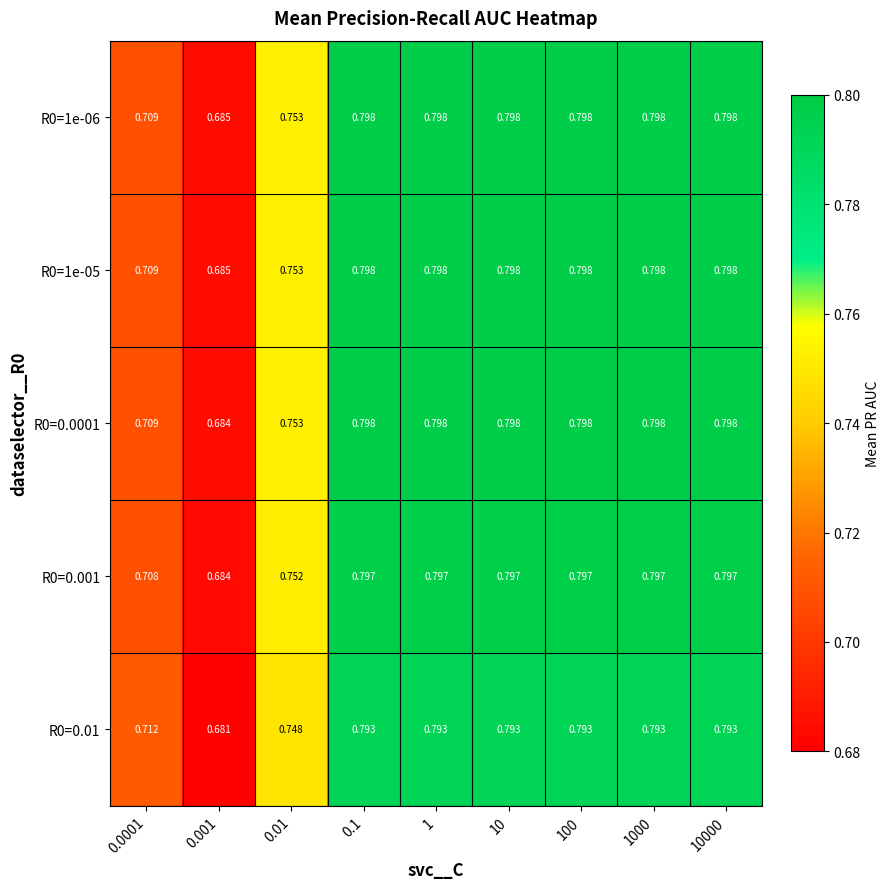

Is the value of R0=1e-05 at 100 greater than the value of R0=0.001 at 0.0001?

Yes